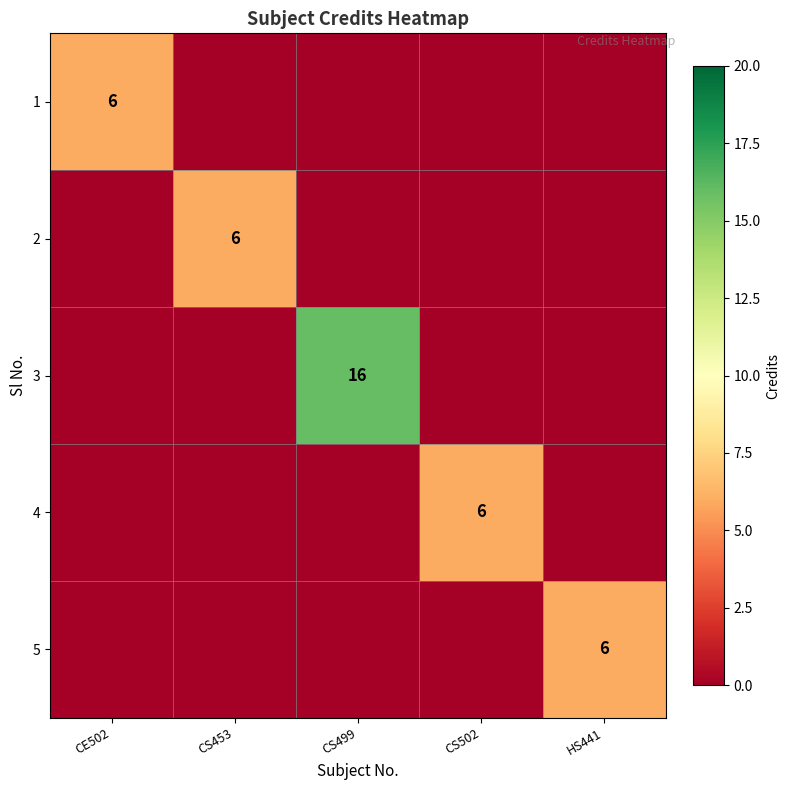

What is the total value across all series at CS499?

16